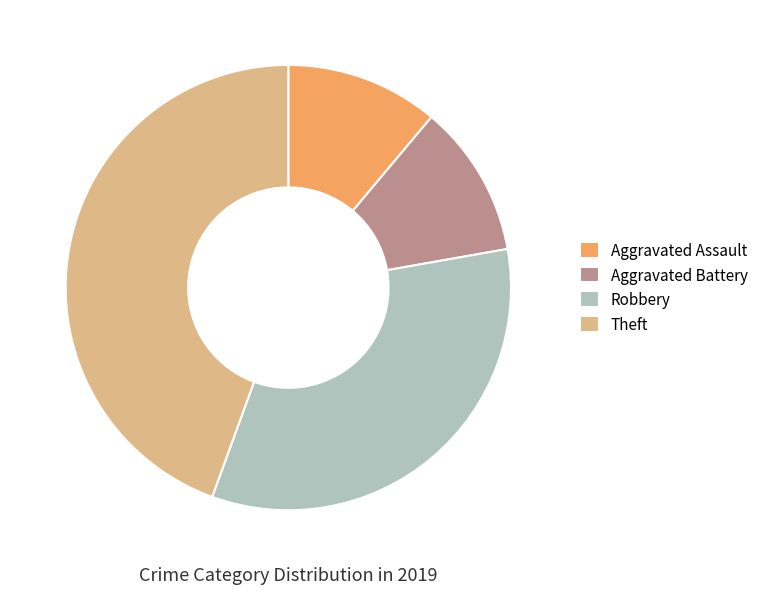

True or false: Aggravated Assault accounts for 11% of the total.

True